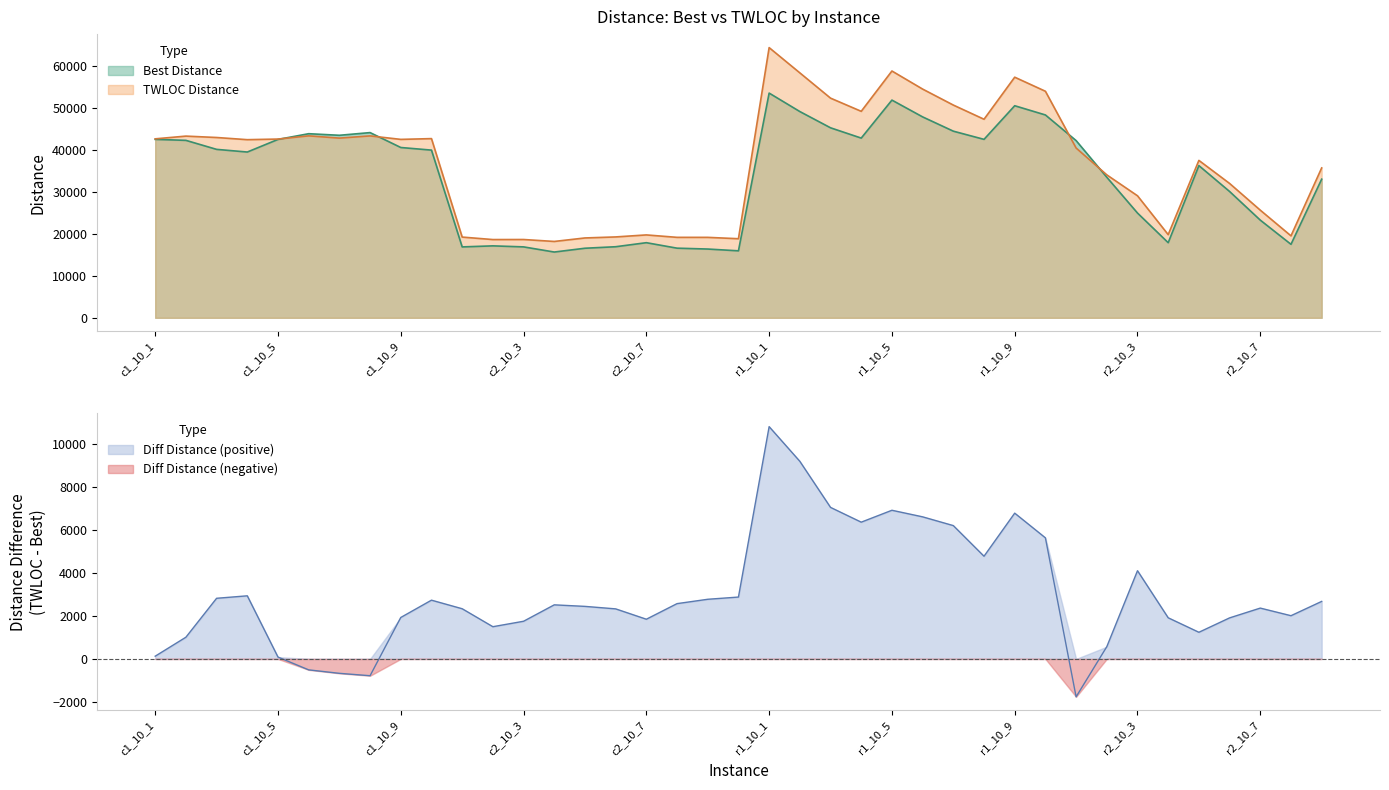

Reading right to left, list all the values displayed in this chart.

Best Distance: r2_10_9=33002.4	r2_10_8=17495.5	r2_10_7=23253.9	r2_10_6=30073.6	r2_10_5=36232.2	r2_10_4=17880.1	r2_10_3=24939.0	r2_10_2=33459.3	r2_10_1=42188.9	r1_10_10=48294.7	r1_10_9=50490.5	r1_10_8=42485.4	r1_10_7=44435.5	r1_10_6=47832.2	r1_10_5=51830.4	r1_10_4=42787.2	r1_10_3=45235.8	r1_10_2=49105.2	r1_10_1=53501.4	c2_10_10=15944.7	c2_10_9=16370.4	c2_10_8=16577.3	c2_10_7=17882.4	c2_10_6=16920.3	c2_10_5=16561.3	c2_10_4=15656.8	c2_10_3=16884.1	c2_10_2=17126.4	c2_10_1=16879.2	c1_10_10=39923.4	c1_10_9=40546.6	c1_10_8=44092.7	c1_10_7=43453.9	c1_10_6=43830.2	c1_10_5=42469.2	c1_10_4=39468.6	c1_10_3=40101.4	c1_10_2=42247.1	c1_10_1=42478.9
TWLOC Distance: r2_10_9=35682.7	r2_10_8=19509.7	r2_10_7=25622.7	r2_10_6=31986.2	r2_10_5=37474.1	r2_10_4=19797.1	r2_10_3=29050.0	r2_10_2=34029.9	r2_10_1=40422.1	r1_10_10=53937.5	r1_10_9=57284.2	r1_10_8=47271.5	r1_10_7=50649.2	r1_10_6=54454.2	r1_10_5=58758.7	r1_10_4=49160.9	r1_10_3=52298.3	r1_10_2=58315.3	r1_10_1=64327.0	c2_10_10=18827.8	c2_10_9=19150.3	c2_10_8=19154.2	c2_10_7=19732.6	c2_10_6=19253.0	c2_10_5=19010.1	c2_10_4=18177.1	c2_10_3=18639.4	c2_10_2=18628.0	c2_10_1=19218.1	c1_10_10=42661.6	c1_10_9=42478.4	c1_10_8=43309.2	c1_10_7=42781.8	c1_10_6=43319.7	c1_10_5=42555.2	c1_10_4=42409.7	c1_10_3=42927.3	c1_10_2=43258.7	c1_10_1=42605.9
Diff Distance: r2_10_9=2680.3	r2_10_8=2014.2	r2_10_7=2368.8	r2_10_6=1912.6	r2_10_5=1241.9	r2_10_4=1917.0	r2_10_3=4111.0	r2_10_2=570.6	r2_10_1=-1766.8	r1_10_10=5642.8	r1_10_9=6793.7	r1_10_8=4786.1	r1_10_7=6213.7	r1_10_6=6622.0	r1_10_5=6928.3	r1_10_4=6373.7	r1_10_3=7062.4	r1_10_2=9210.1	r1_10_1=10825.6	c2_10_10=2883.1	c2_10_9=2779.8	c2_10_8=2576.9	c2_10_7=1850.2	c2_10_6=2332.7	c2_10_5=2448.8	c2_10_4=2520.4	c2_10_3=1755.4	c2_10_2=1501.6	c2_10_1=2338.9	c1_10_10=2738.2	c1_10_9=1931.8	c1_10_8=-783.5	c1_10_7=-672.1	c1_10_6=-510.5	c1_10_5=86.0	c1_10_4=2941.2	c1_10_3=2825.9	c1_10_2=1011.7	c1_10_1=126.9